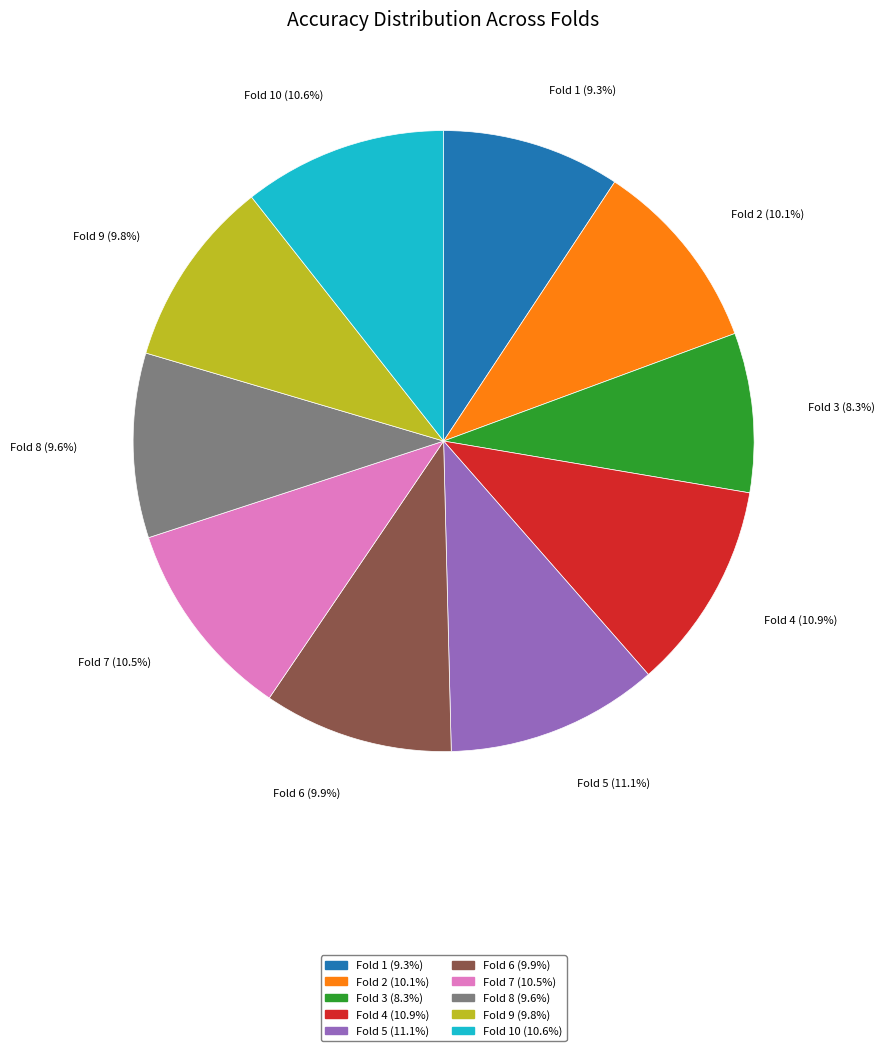

Do Fold 3 (8.3%) and Fold 2 (10.1%) together represent more than half of the pie?

No